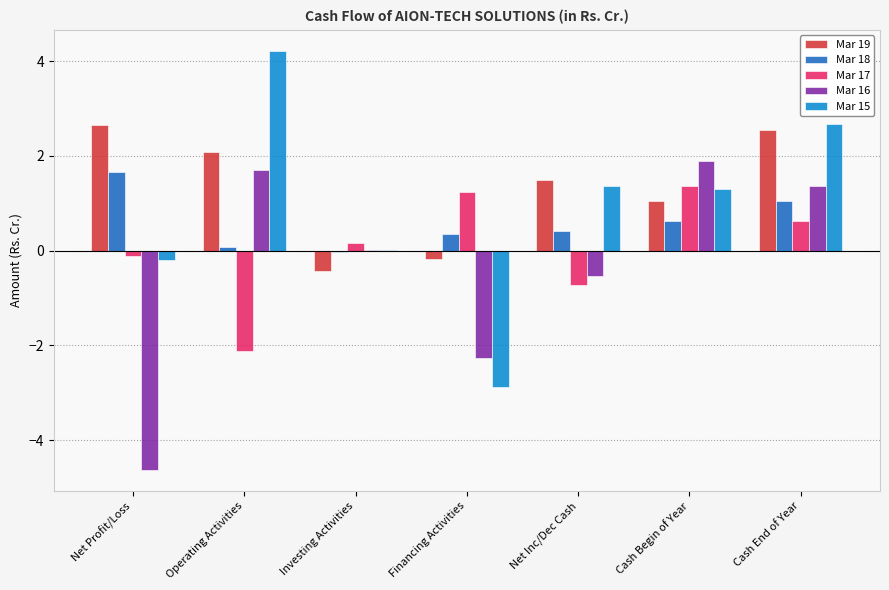

Are the bars horizontal?

No